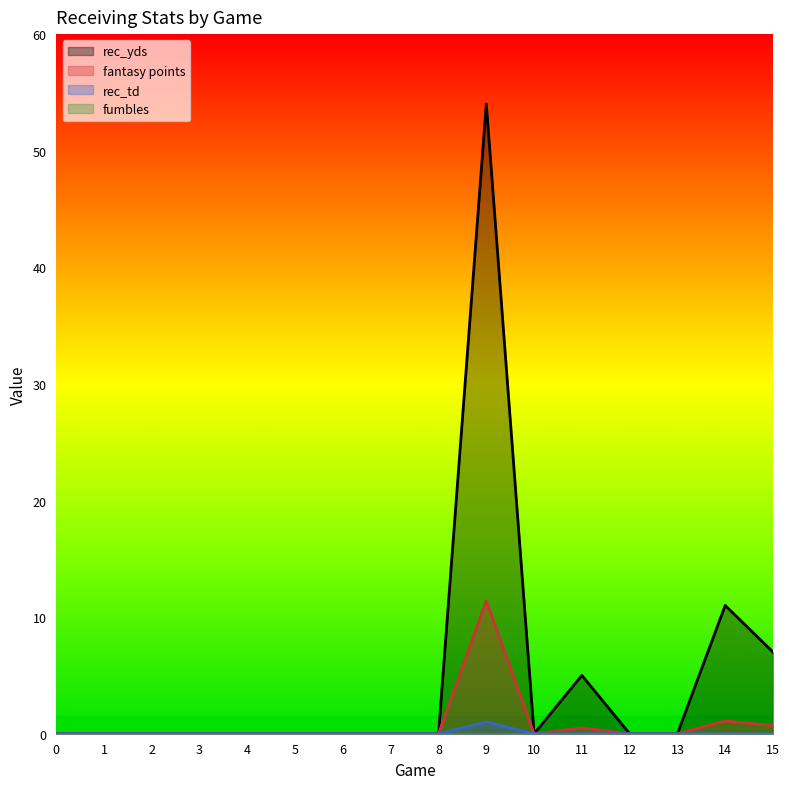

Reading left to right, list all the values displayed in this chart.

rec_yds: 0.0	0.0	0.0	0.0	0.0	0.0	0.0	0.0	0.0	54.0	0.0	5.0	0.0	0.0	11.0	7.0
fantasy points: 0.0	0.0	0.0	0.0	0.0	0.0	0.0	0.0	0.0	11.4	0.0	0.5	0.0	0.0	1.1	0.7
rec_td: 0.0	0.0	0.0	0.0	0.0	0.0	0.0	0.0	0.0	1.0	0.0	0.0	0.0	0.0	0.0	0.0